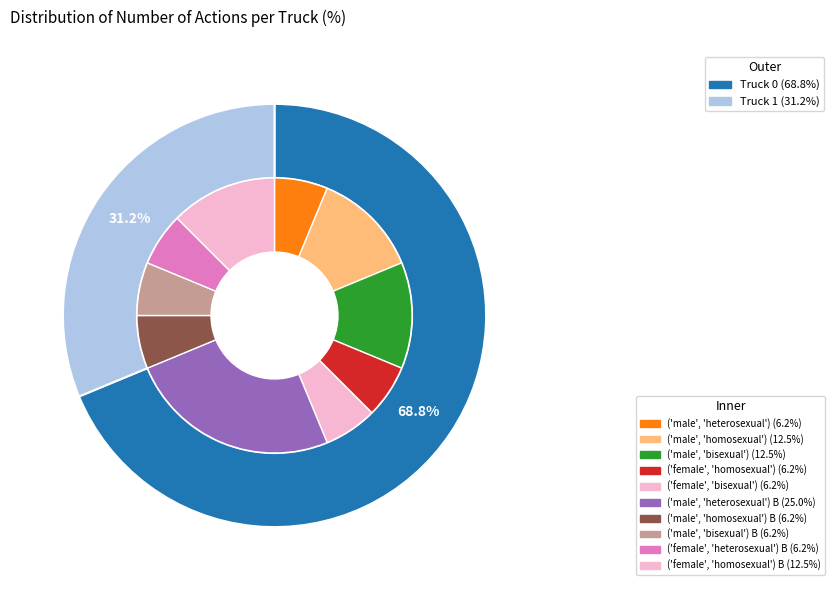

Does Truck 1 represent more than half of the total?

No